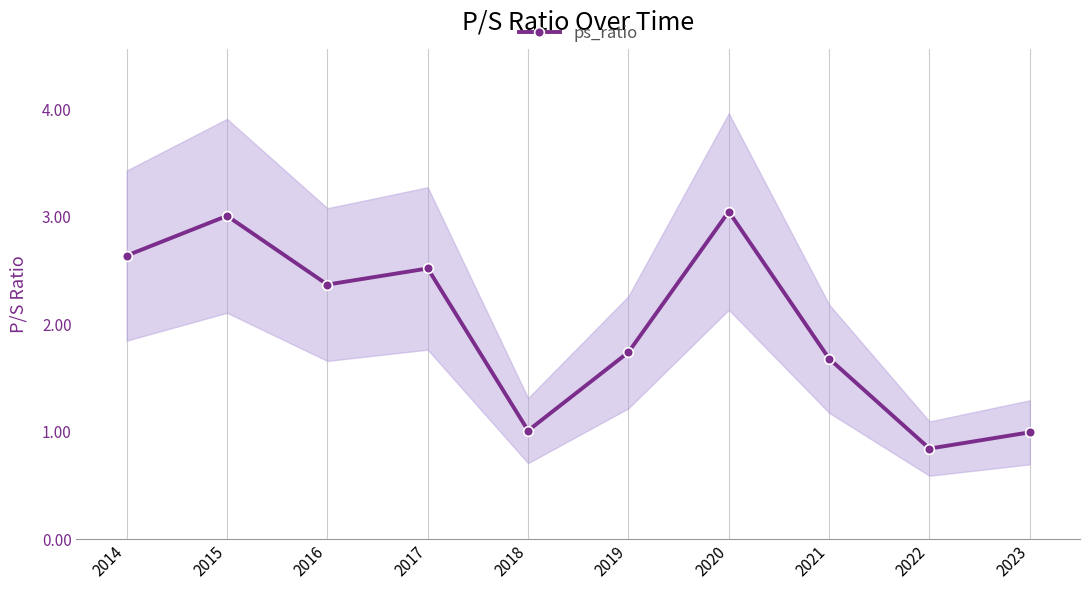

Rank the categories by value from lowest to highest.

2022, 2023, 2018, 2021, 2019, 2016, 2017, 2014, 2015, 2020